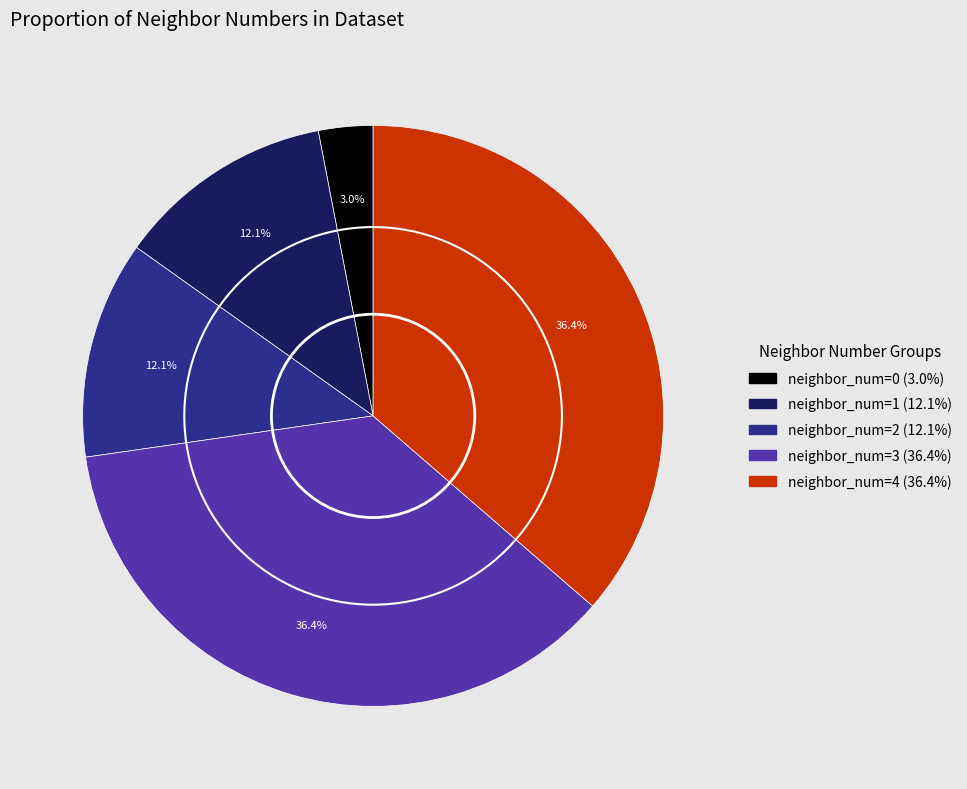

To the nearest percent, what is the difference between the neighbor_num=2 and neighbor_num=3 slice percentages?

24%